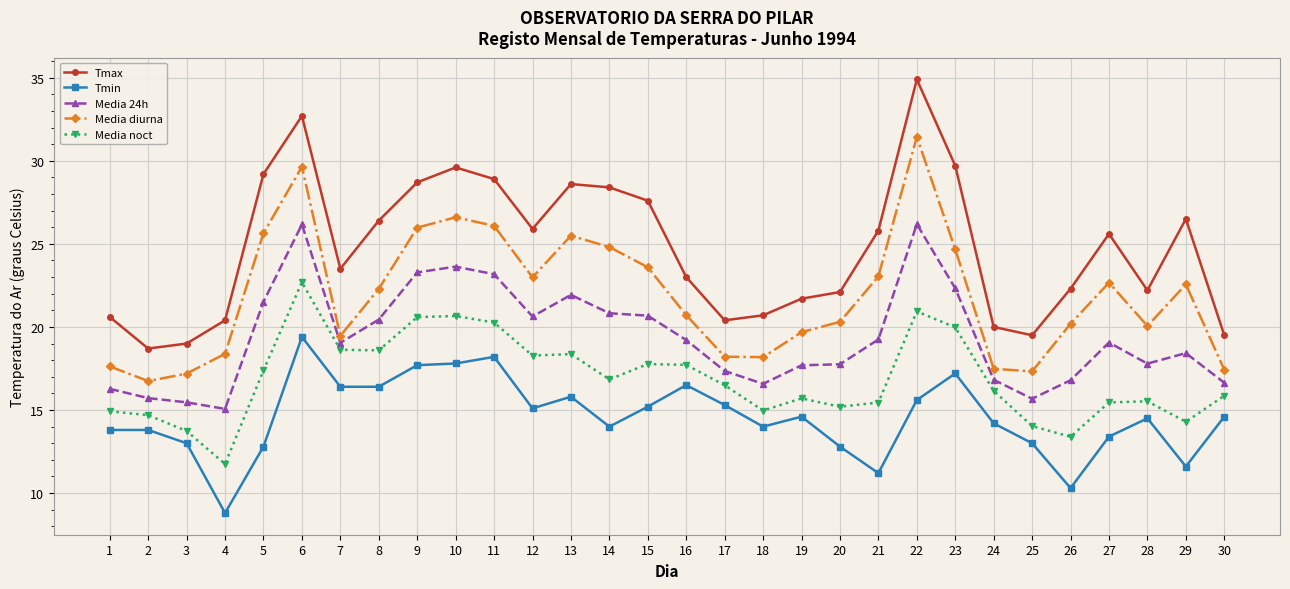

True or false: Media diurna and Tmax intersect in this chart.

False